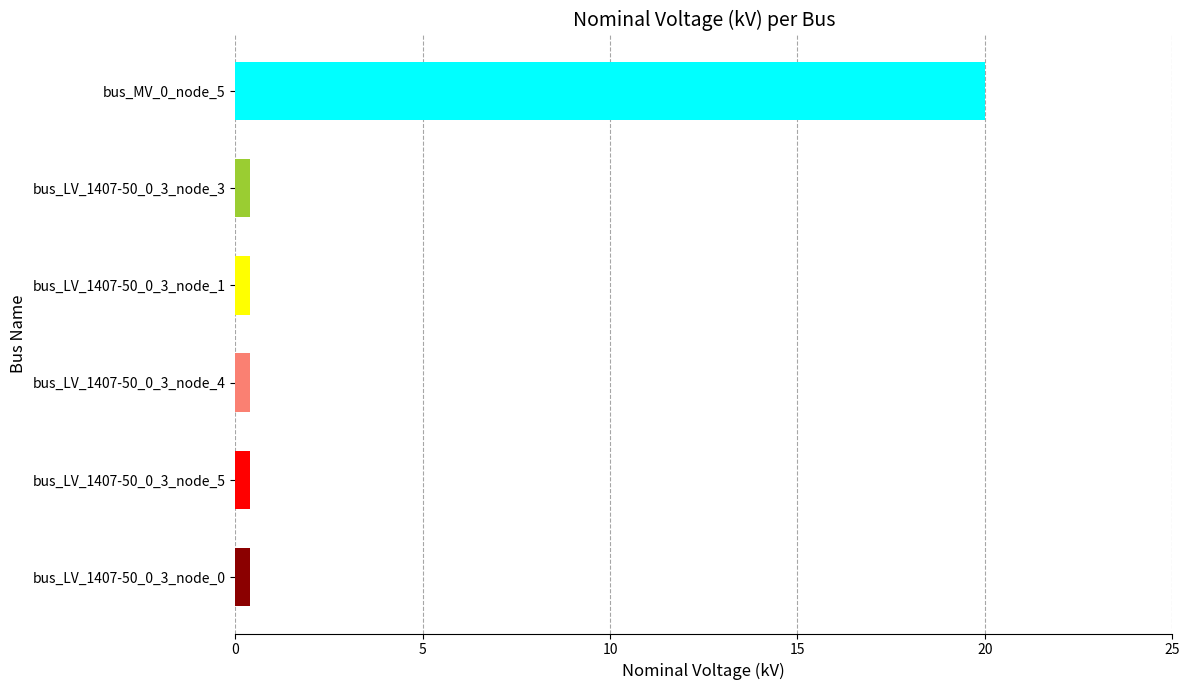

What is the smallest value displayed?

0.4